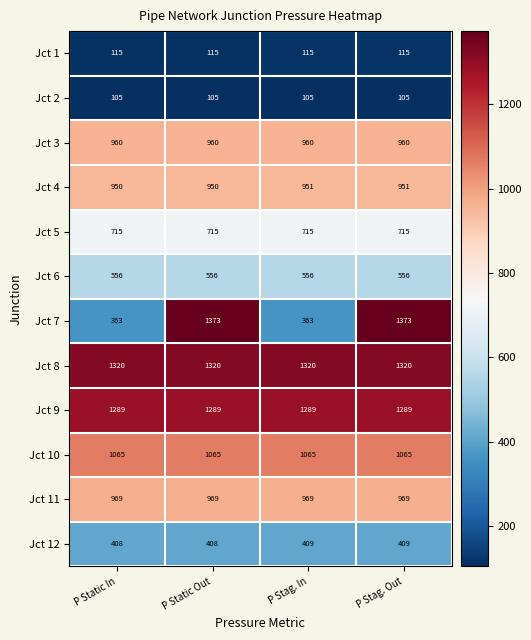

Which series has the widest spread of values?

Jct 7